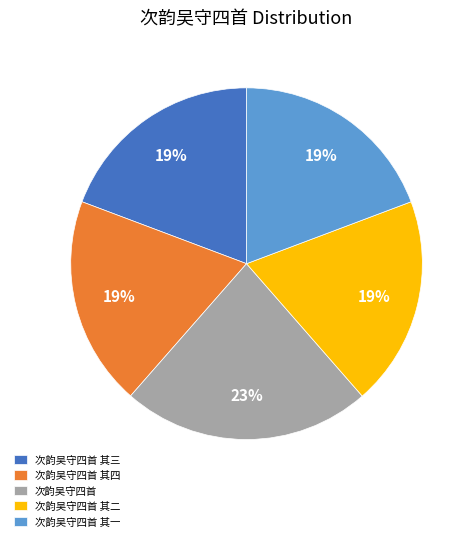

Is the sum of 次韵吴守四首 其一 and 次韵吴守四首 greater than half?

No